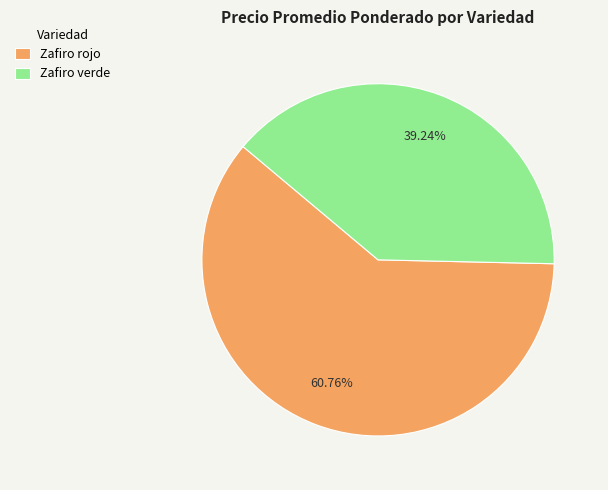

Is there any slice that represents more than half of the pie?

Yes